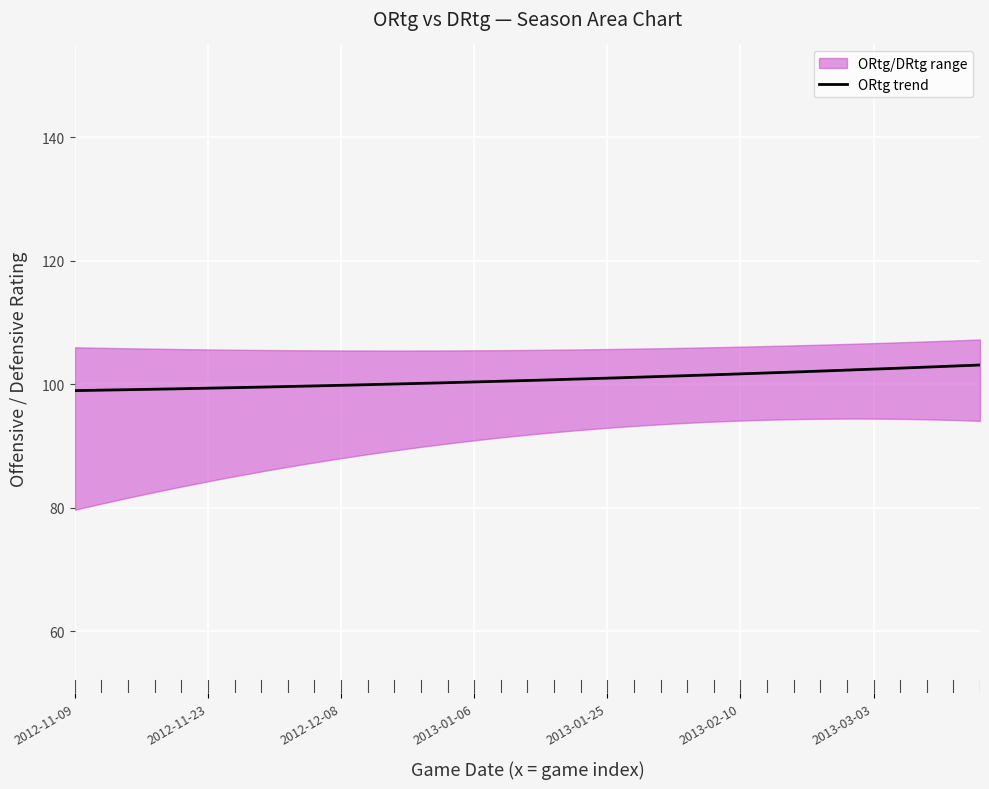

What is the minimum value for ORtg trend?

99.0